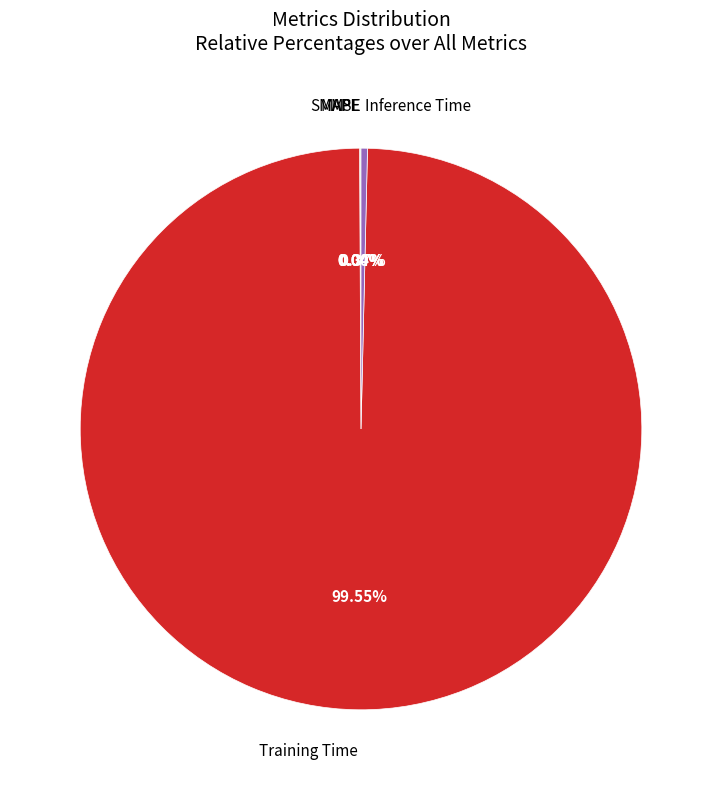

Does any single category account for the majority?

Yes